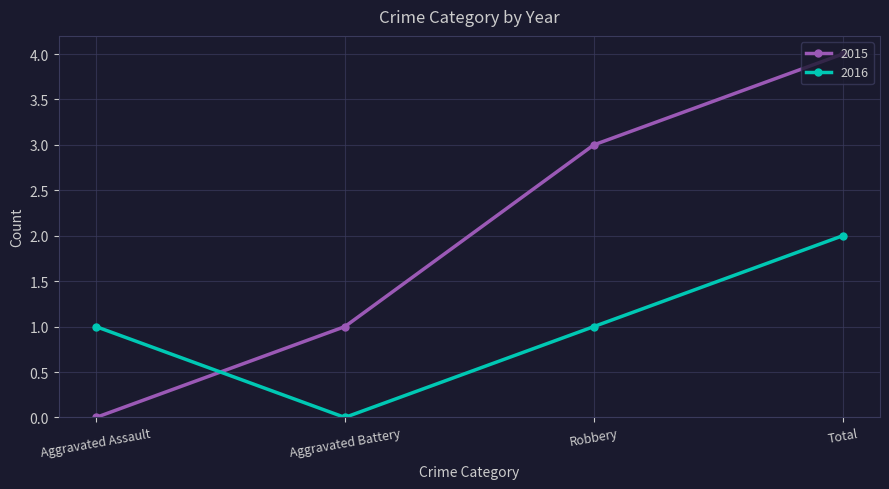

What is the average value of the 2016 series?

1